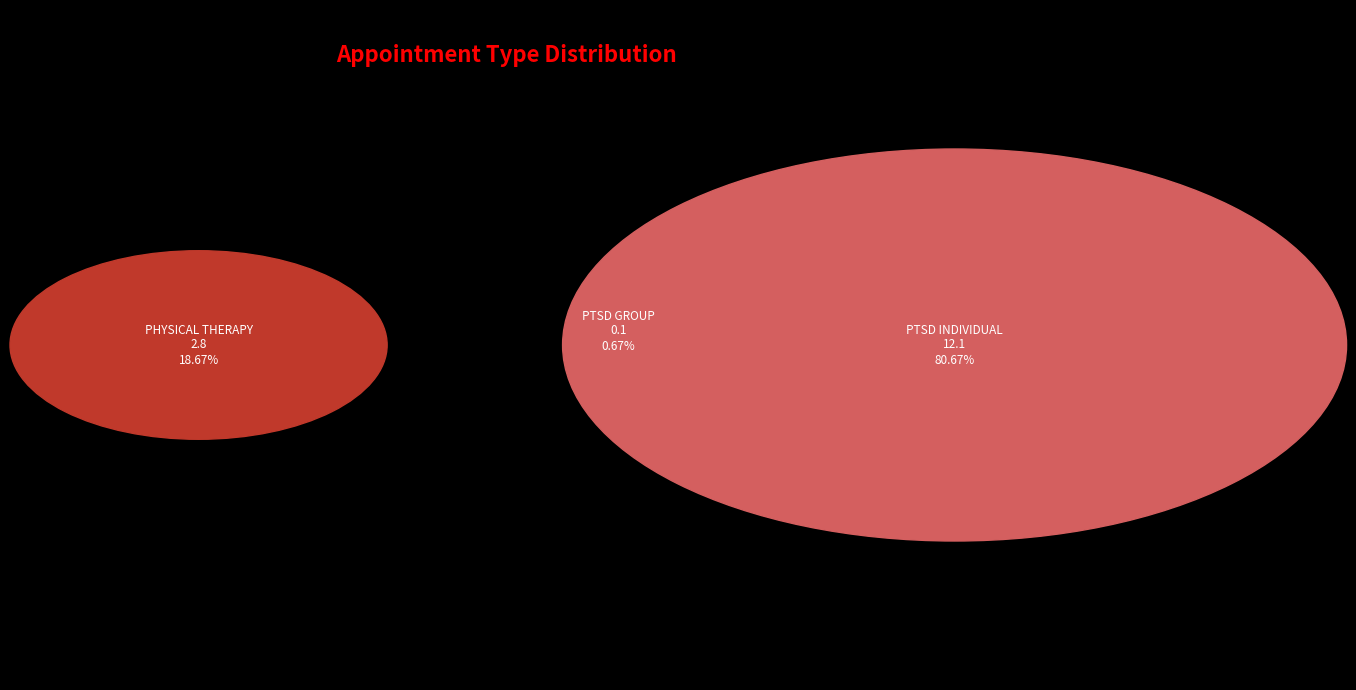

Does PTSD SPECIFIC INDIVIDUAL PROGRAMS represent more than half of the total?

Yes